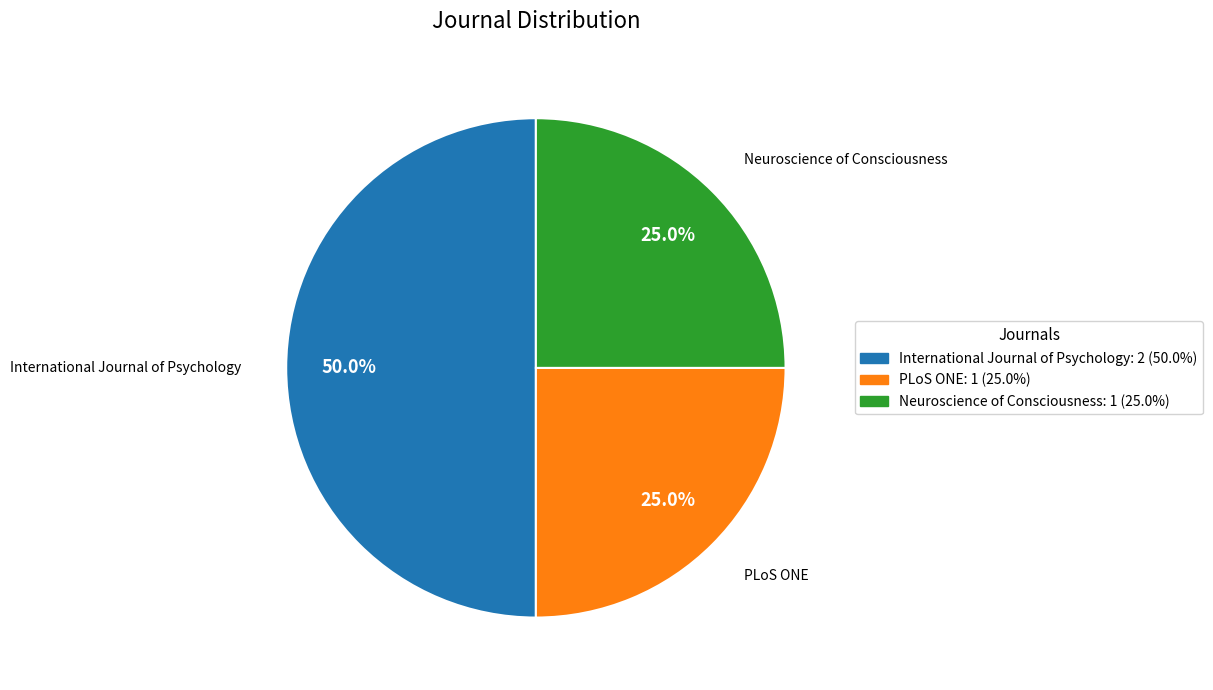

How many segments does this pie chart have?

3